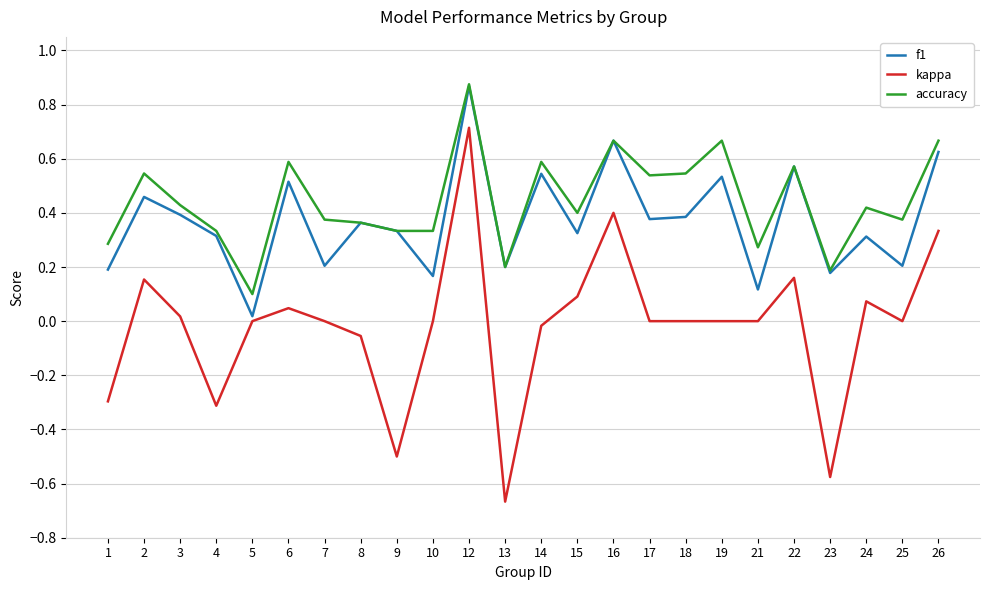

Is it true that accuracy equals 0.5 at 2?

True